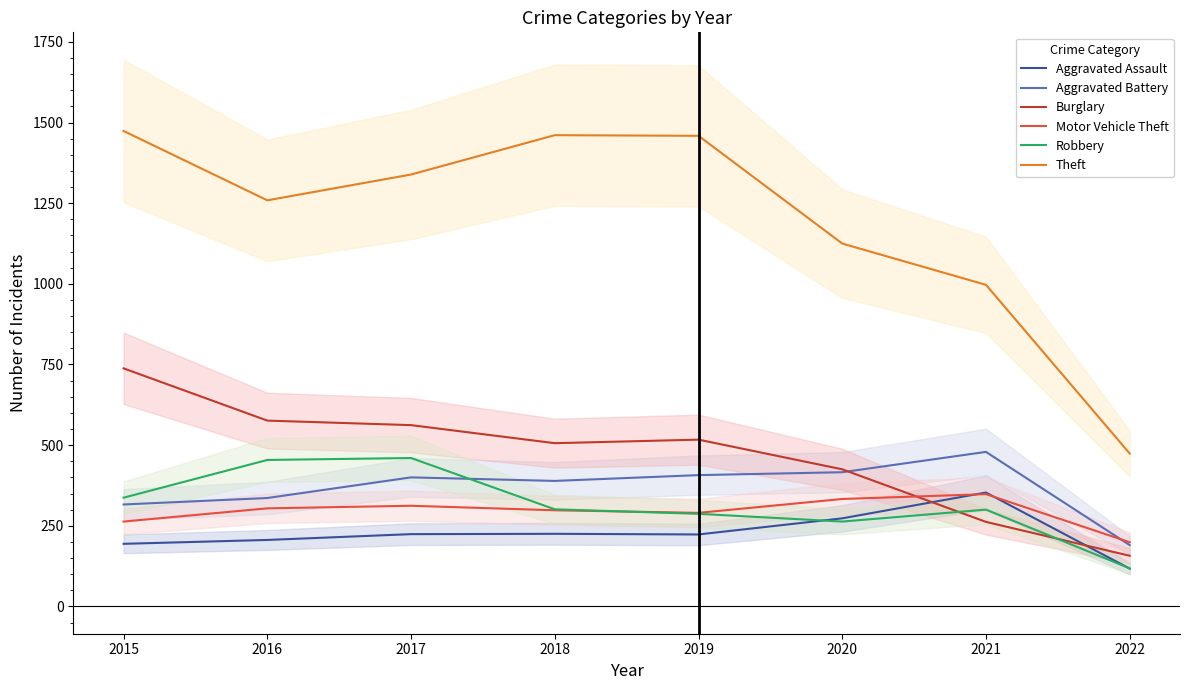

At which category does Burglary reach its first local valley?

2018